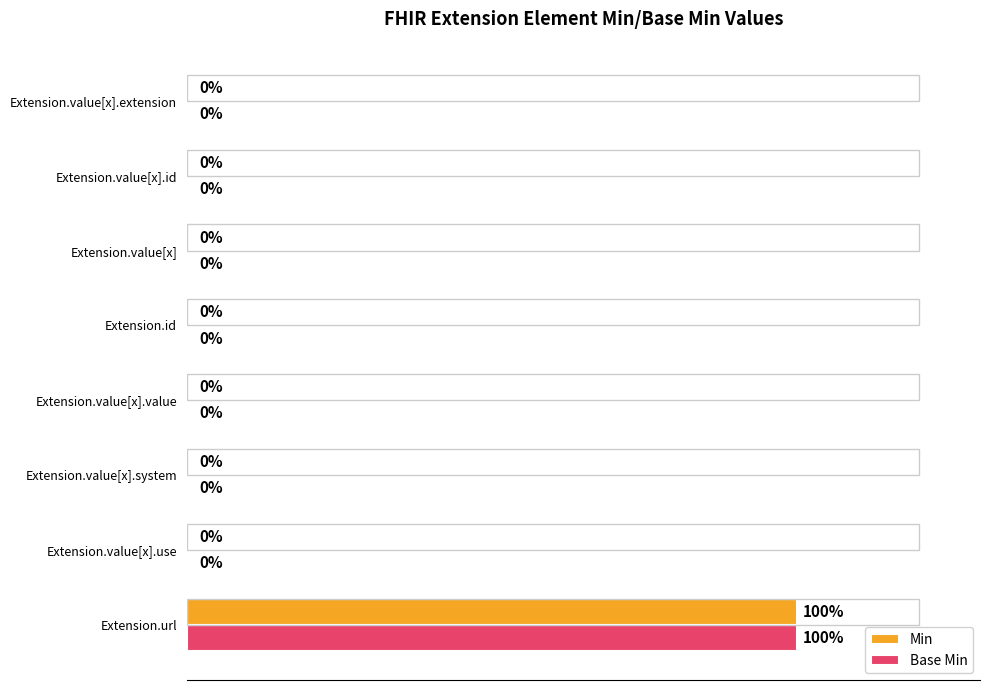

Which label corresponds to the largest value in the chart?

Extension.url